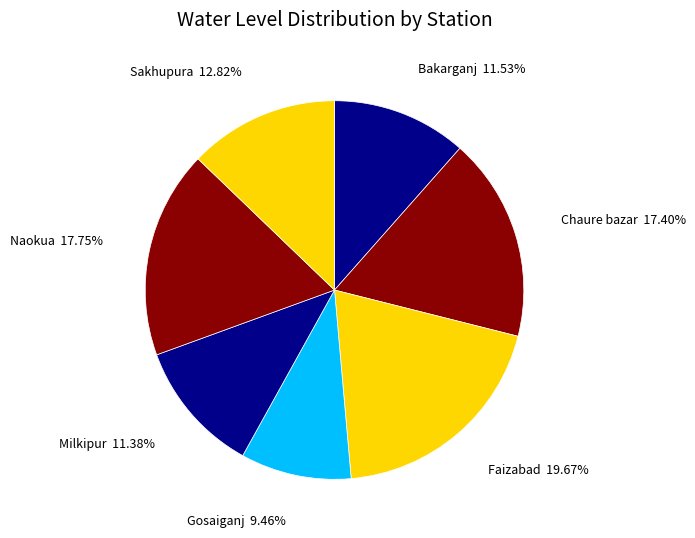

Which has a higher value, Gosaiganj or Chaure bazar?

Chaure bazar